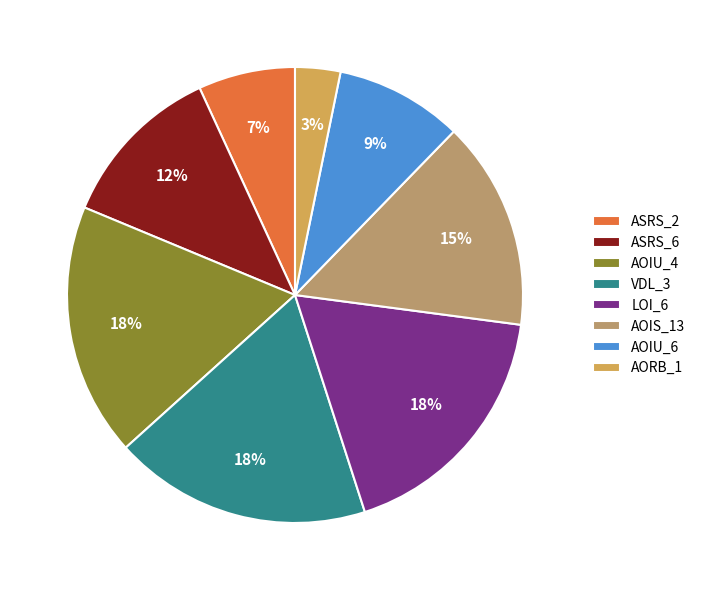

To the nearest percent, what is the average slice percentage?

12%